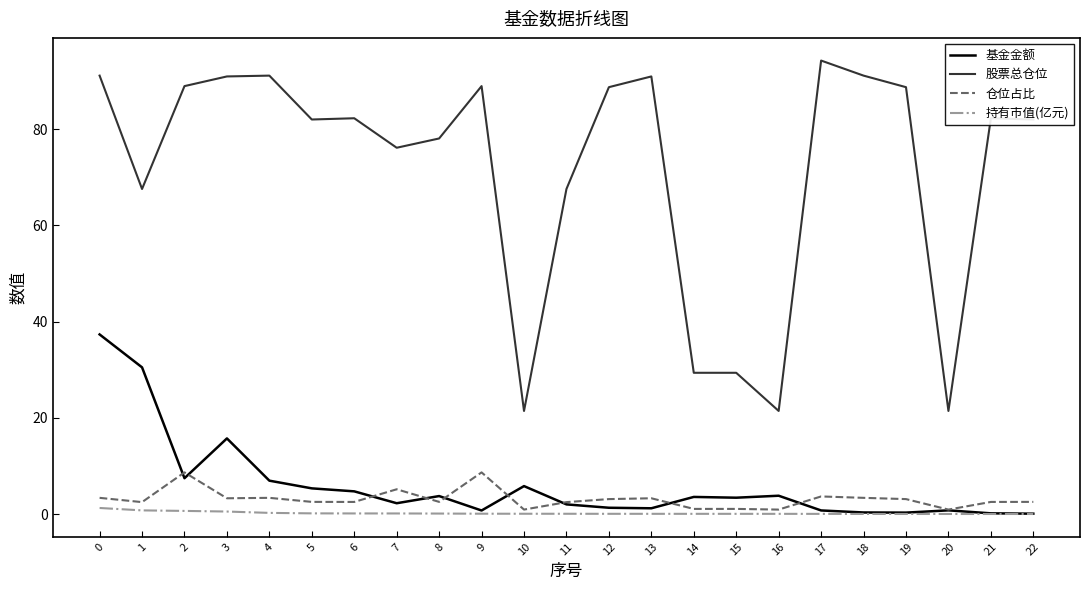

Which series changed the most between 4 and 10?

股票总仓位